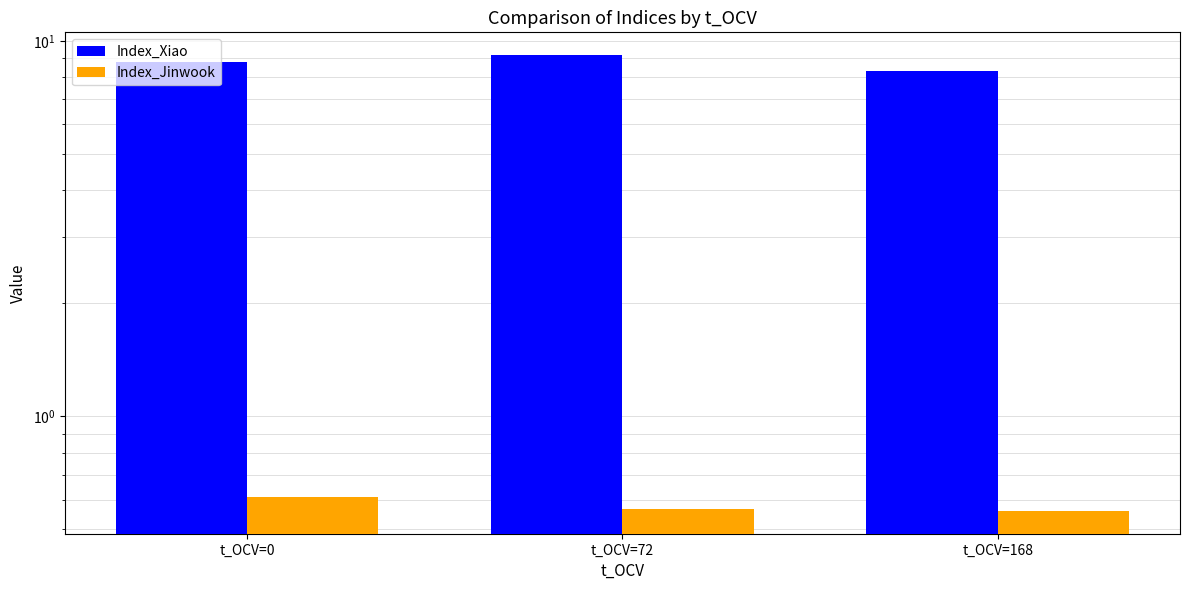

List the series in order of their overall mean, lowest first.

Index_Jinwook, Index_Xiao